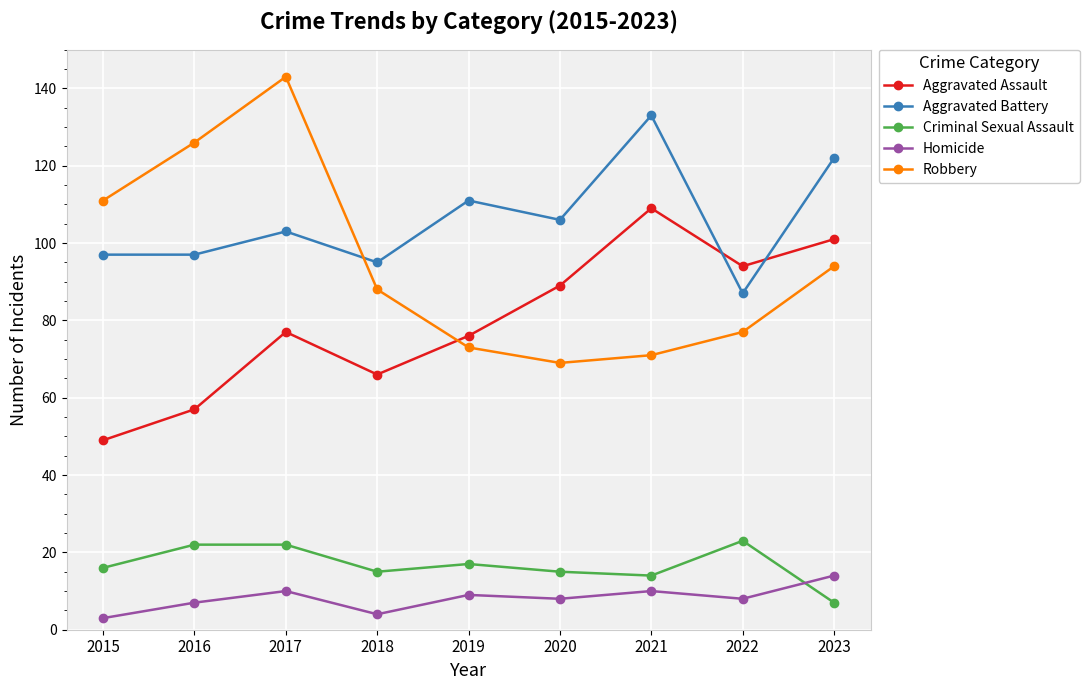

After their last crossing, which series has the higher values: Robbery or Aggravated Assault?

Aggravated Assault